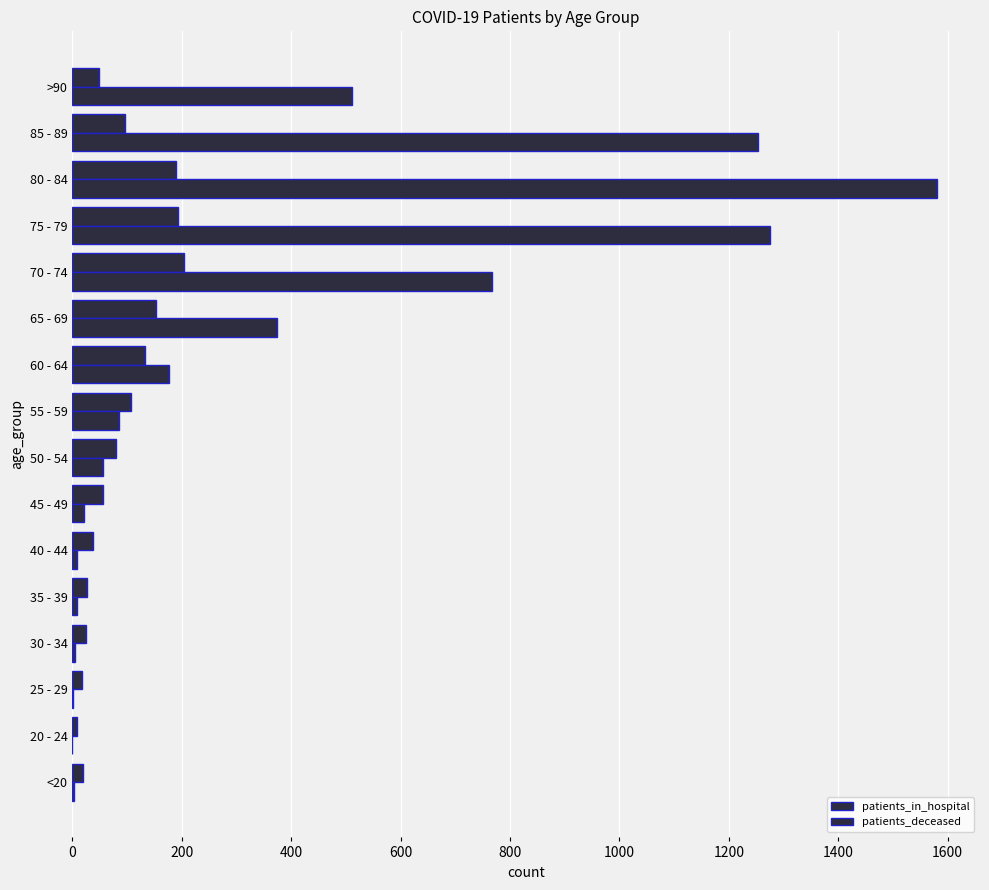

How many data points does each series have?

16